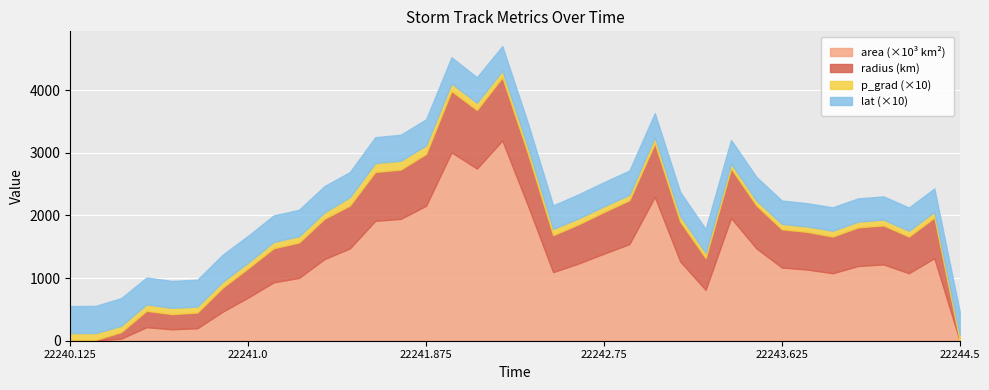

Read the p_grad value at 22242.25.

10.8